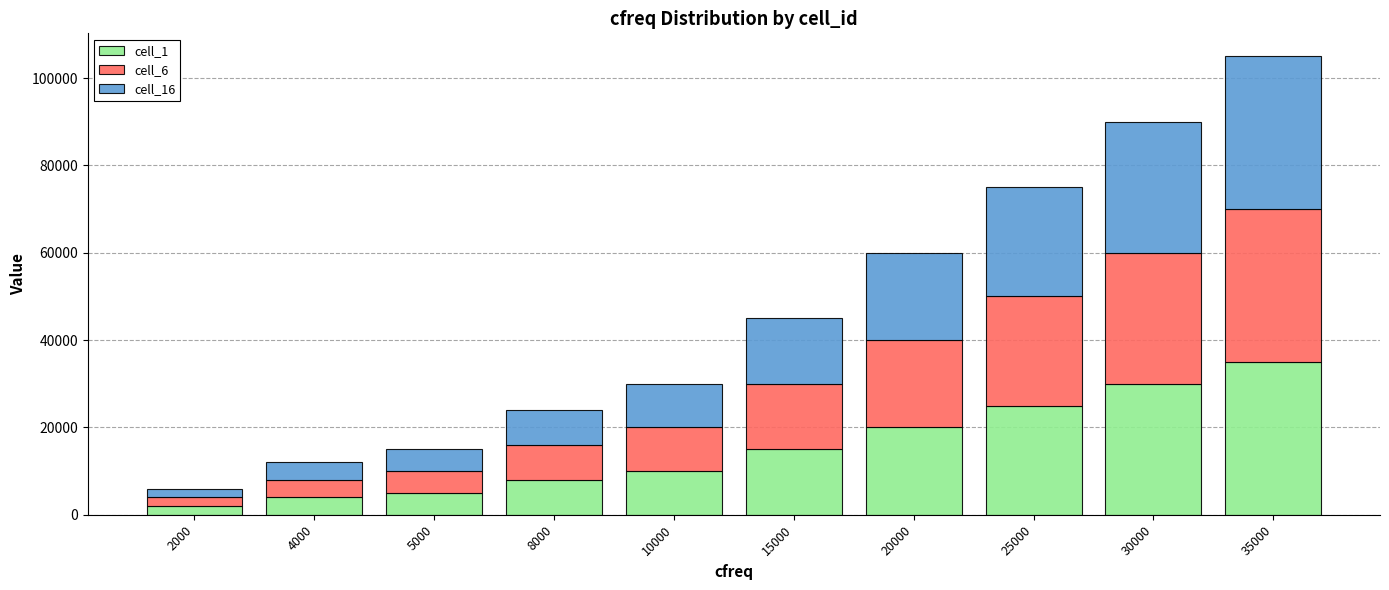

What is the sum of all cell_1 values?

154000